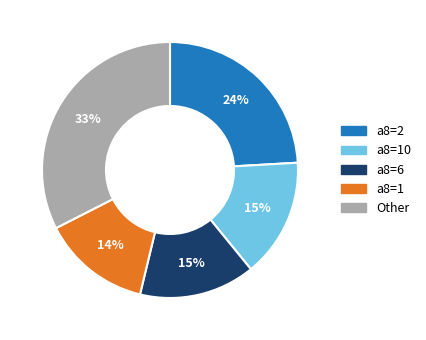

To the nearest percent, what is the difference between the largest and smallest slice percentages?

19%